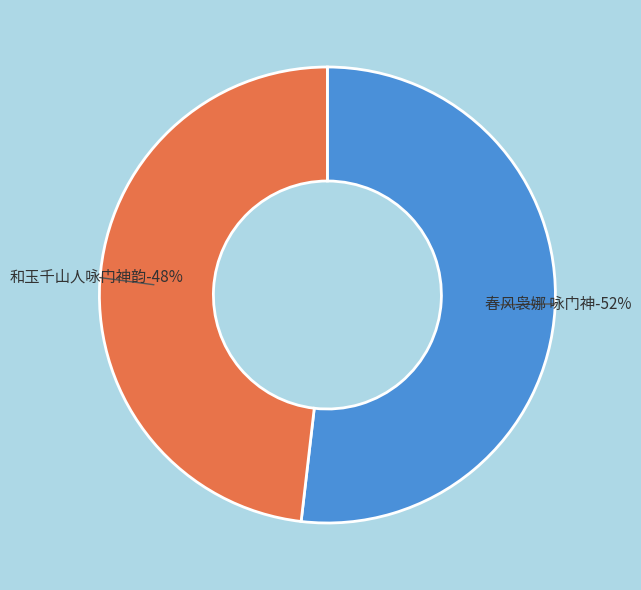

Is it true that 和玉千山人咏门神韵 is 48% of the pie?

True